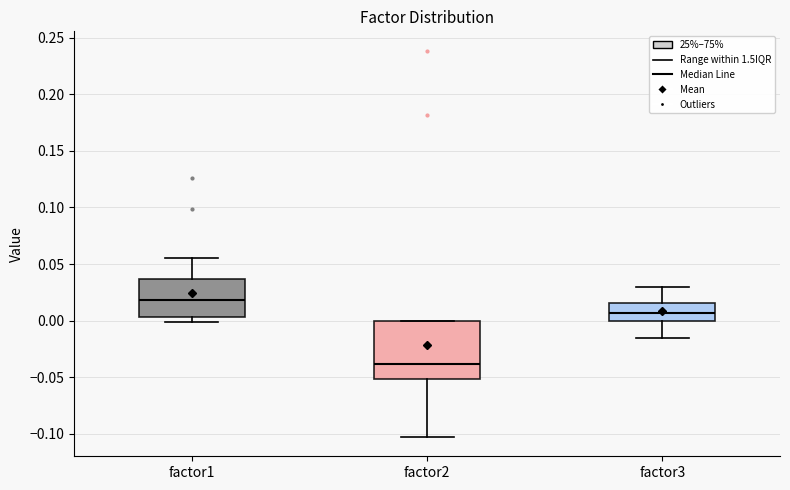

Reading left to right, read every box against the y-axis: the position of its median line, the range the box covers, and the ends of its whiskers. The values are not printed on the chart, so give them approximately, as read against the axis.

factor1: median 0.020, box 0.005 to 0.035, whiskers 0.000 to 0.055
factor2: median -0.040, box -0.050 to 0.000, whiskers -0.105 to 0.000
factor3: median 0.005, box 0.000 to 0.015, whiskers -0.015 to 0.030